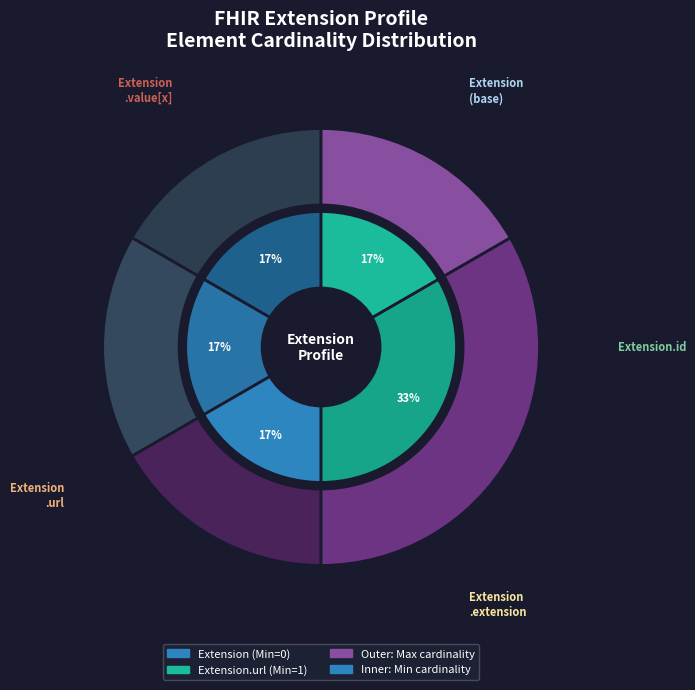

Count the number of slices in the pie.

5